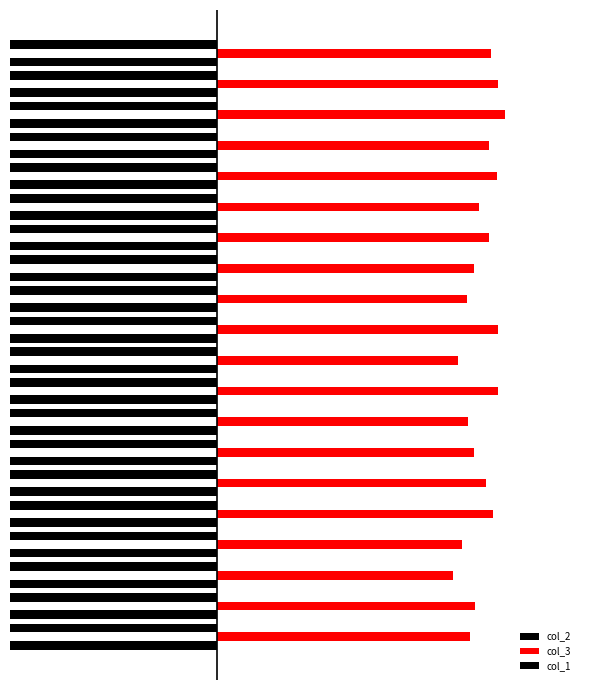

True or false: col_2 has a value of -29.4 at 6.

False